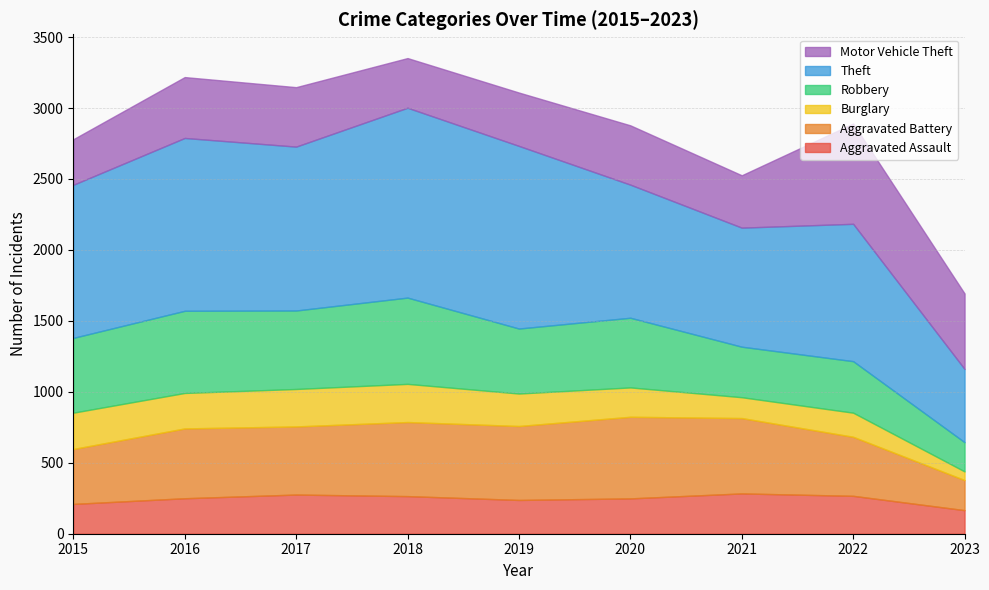

At which label does Aggravated Battery reach its peak?

2020